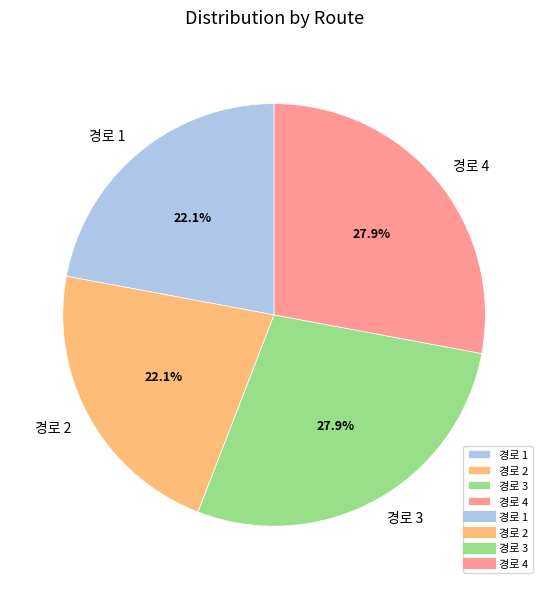

Is there any slice that represents more than half of the pie?

No